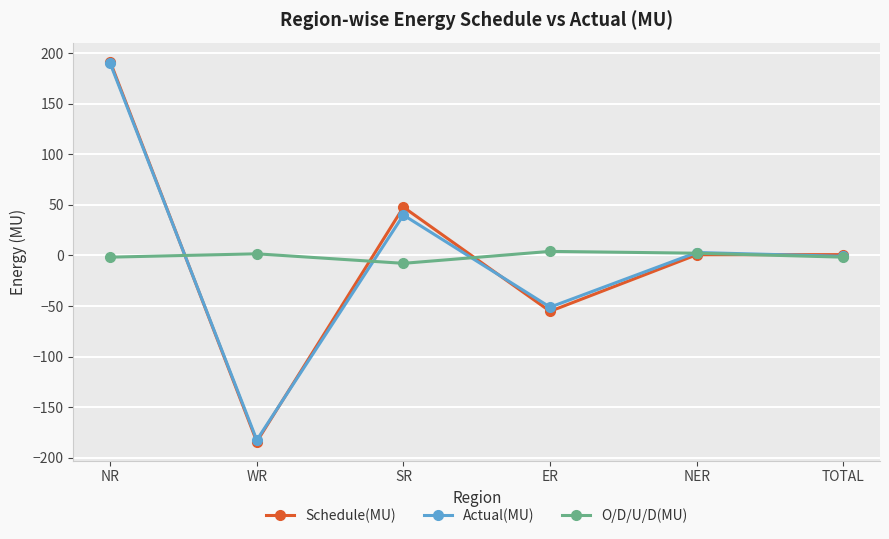

Between SR and TOTAL, which series saw the biggest shift?

Schedule(MU)